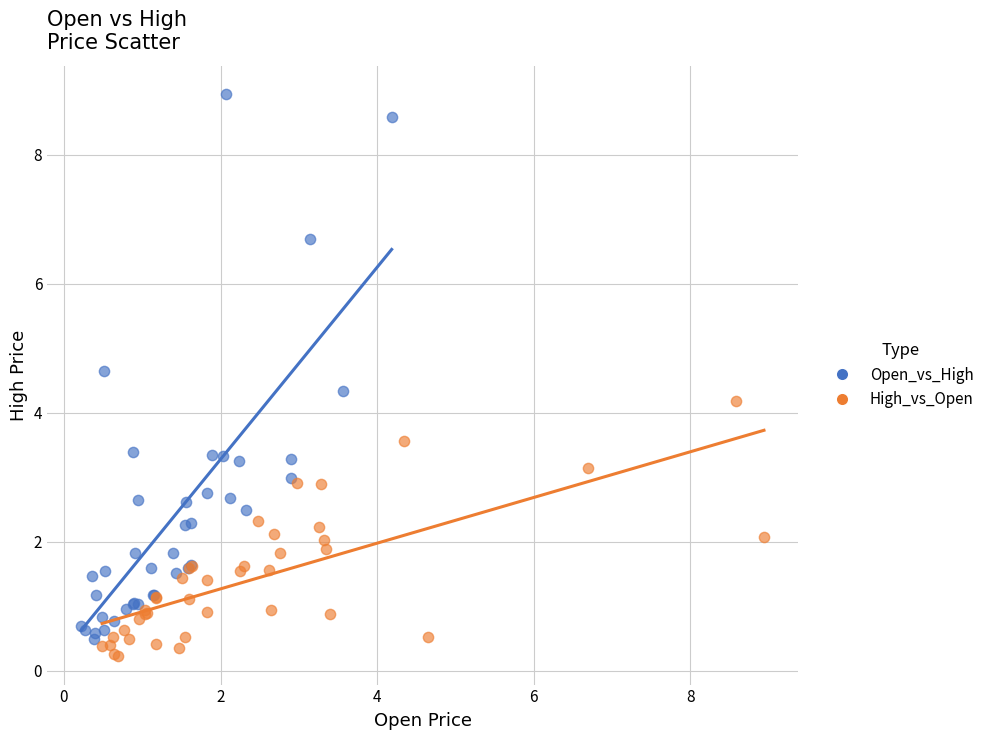

What are all the series names shown in the legend?

Open_vs_High, High_vs_Open